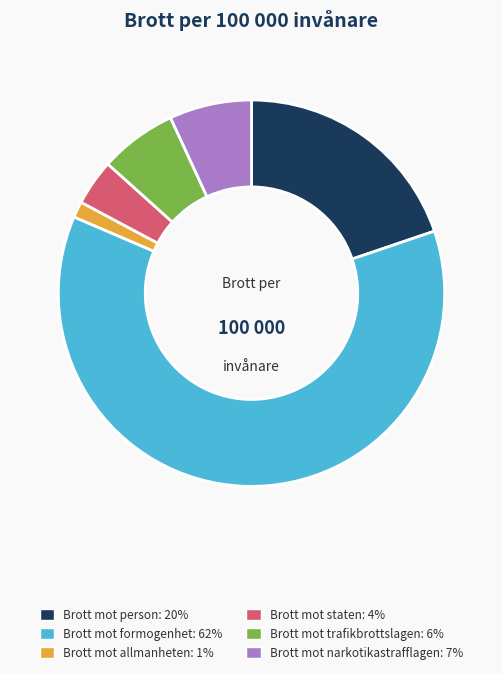

Do Brott mot allmanheten and Brott mot trafikbrottslagen together represent more than half of the pie?

No